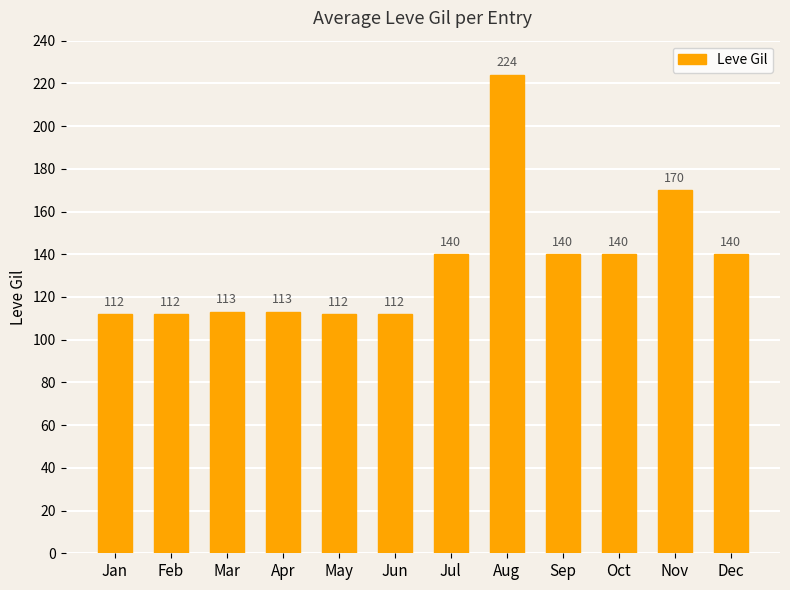

Is it true that the value at Feb is 26?

False